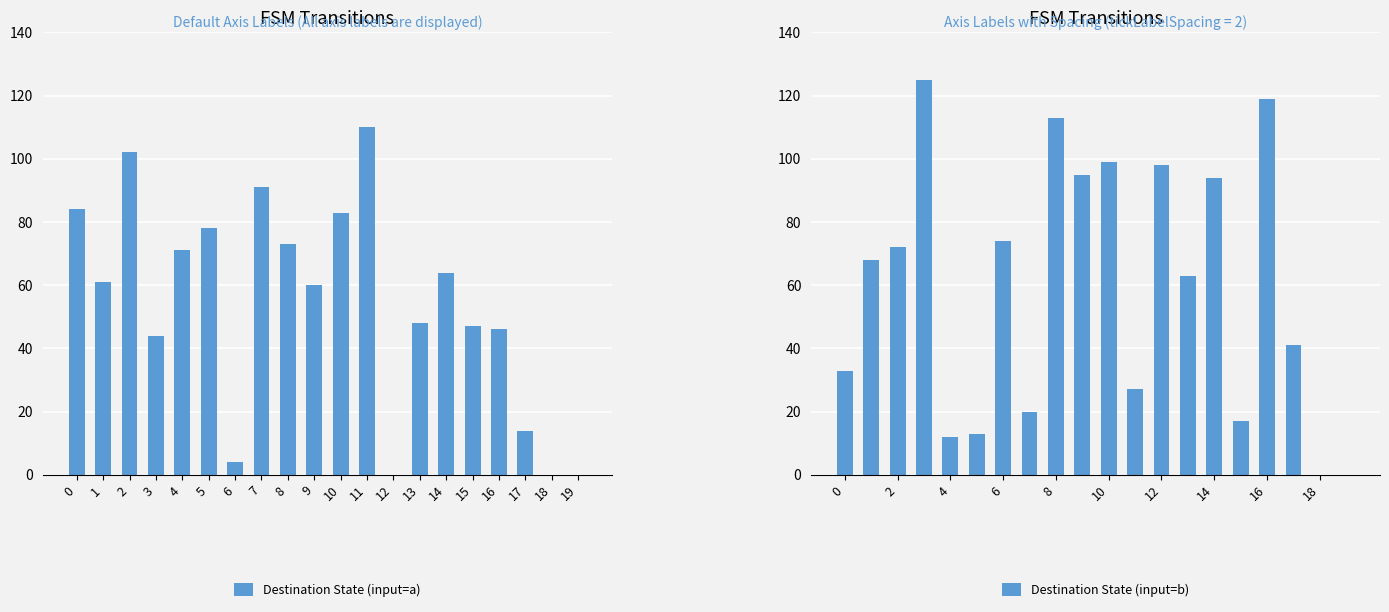

How many groups of bars are there?

20